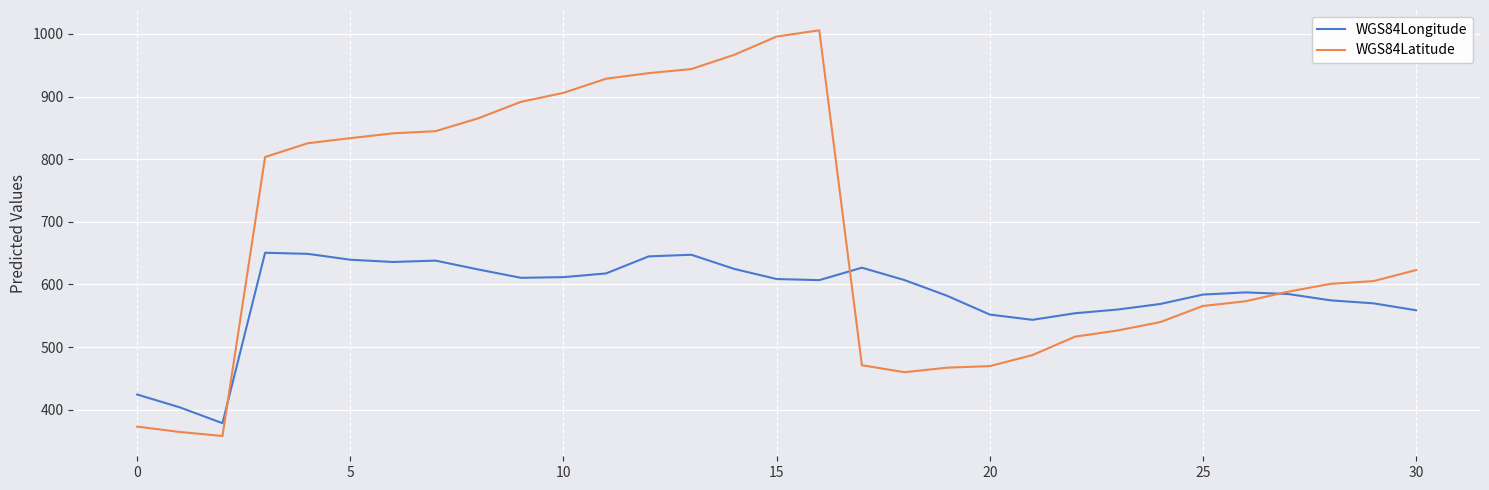

List the series in order of their peak value, highest first.

WGS84Latitude, WGS84Longitude